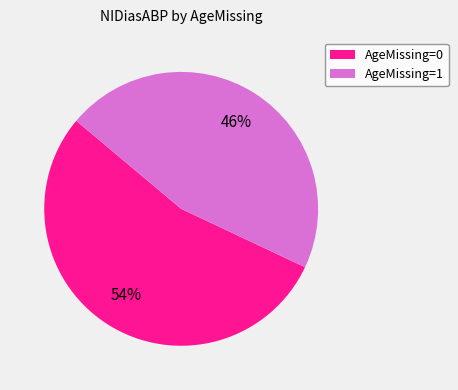

How many segments does this pie chart have?

2